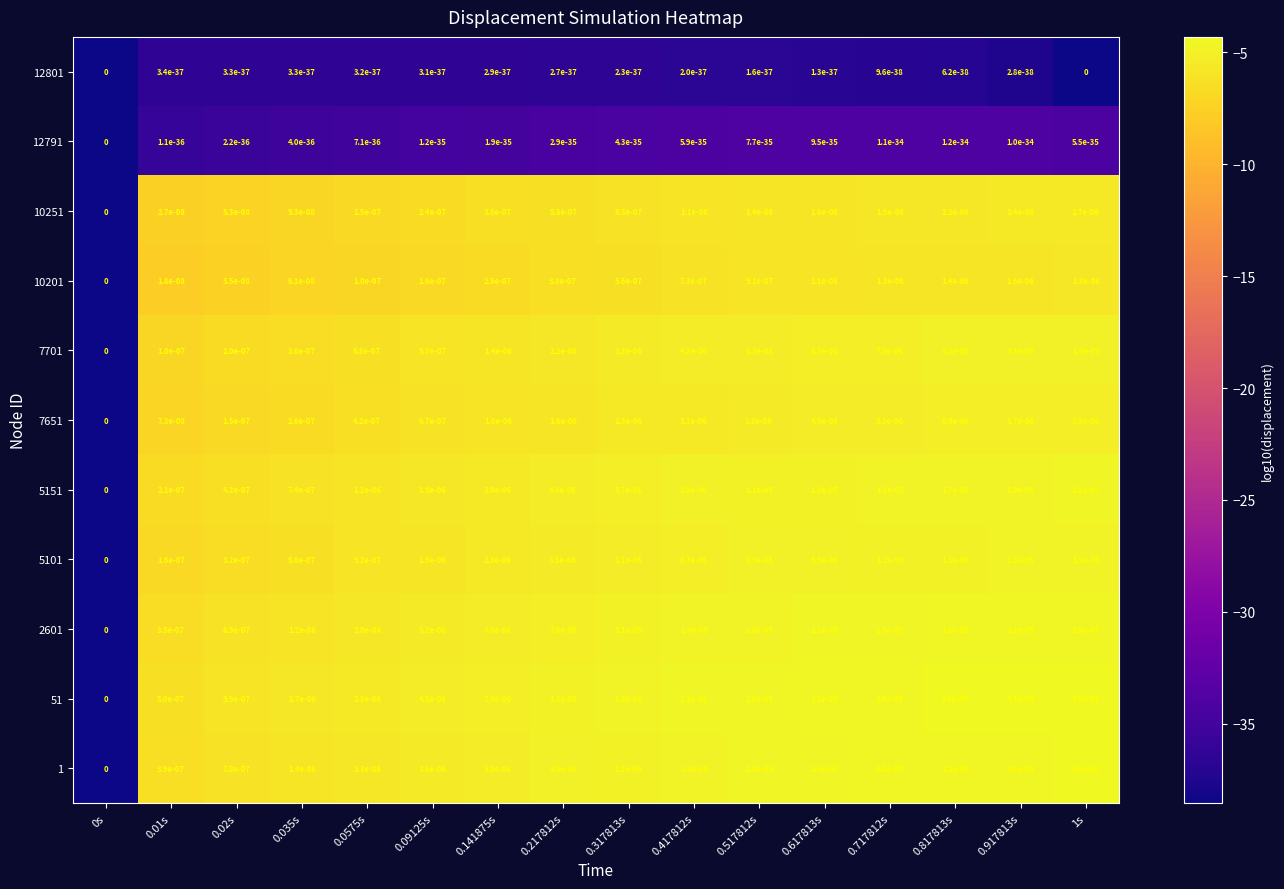

Is the value of 7701 at 0.09125s greater than the value of 2601 at 1s?

No